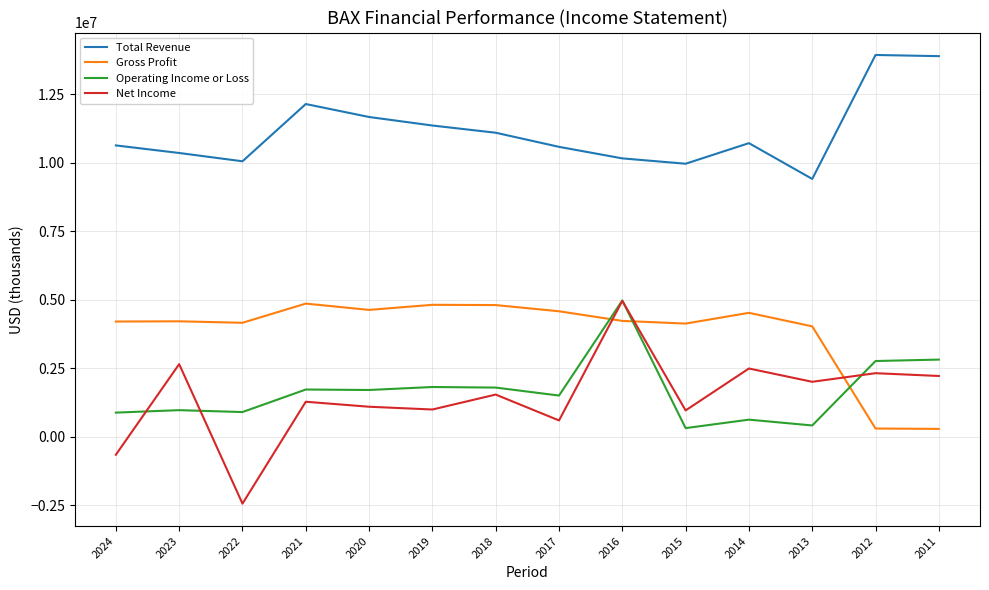

What is the lowest value of the Net Income series?

-2433000